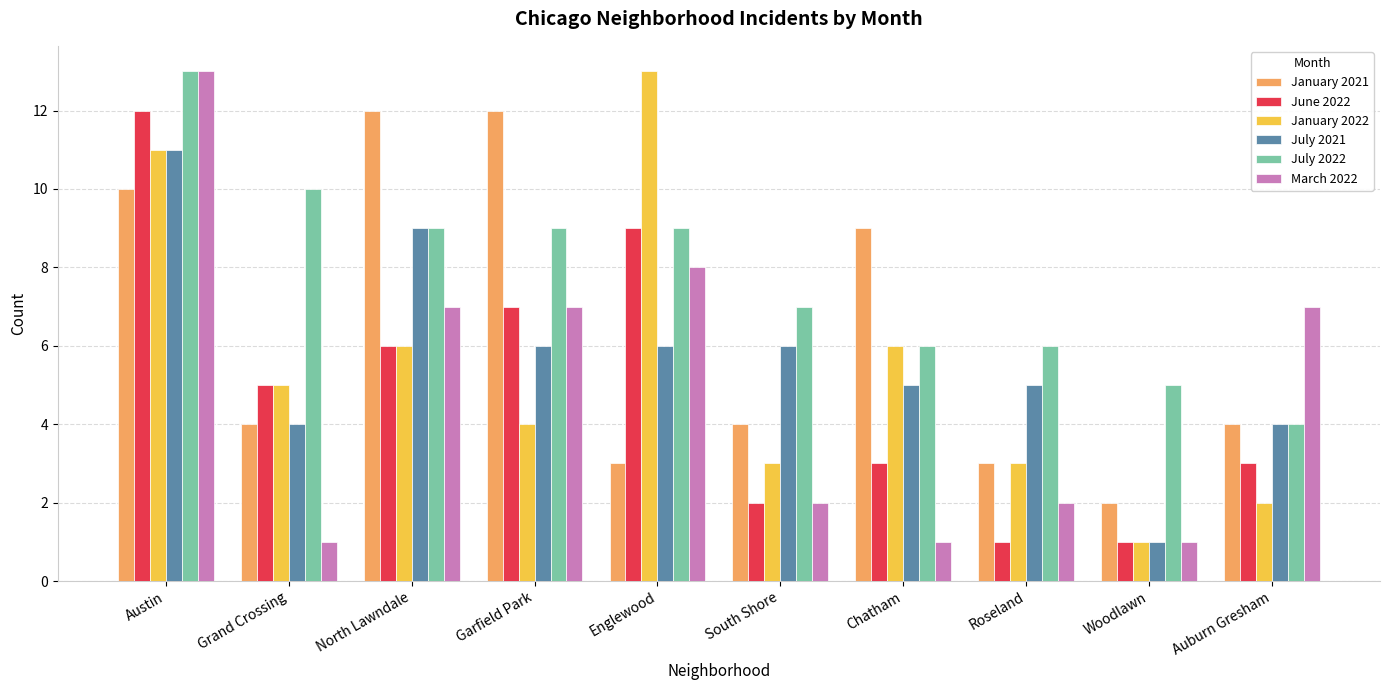

Where does the July 2022 series first go above 9?

Austin